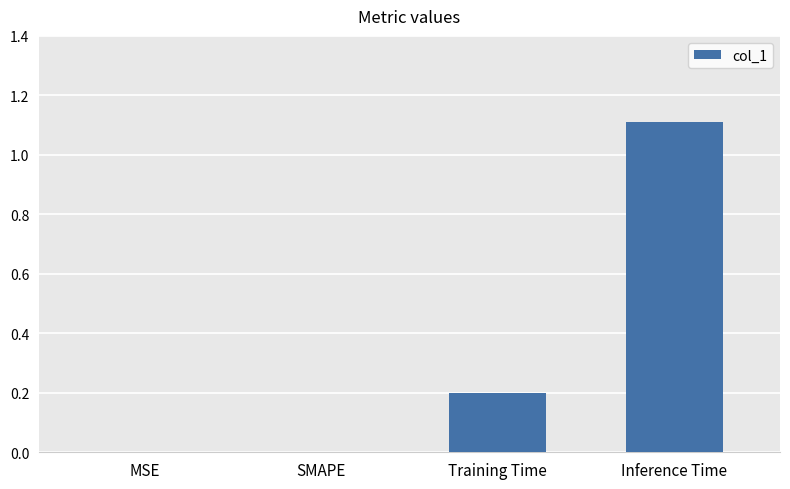

What is the sum of the values at Inference Time and MSE?

1.1